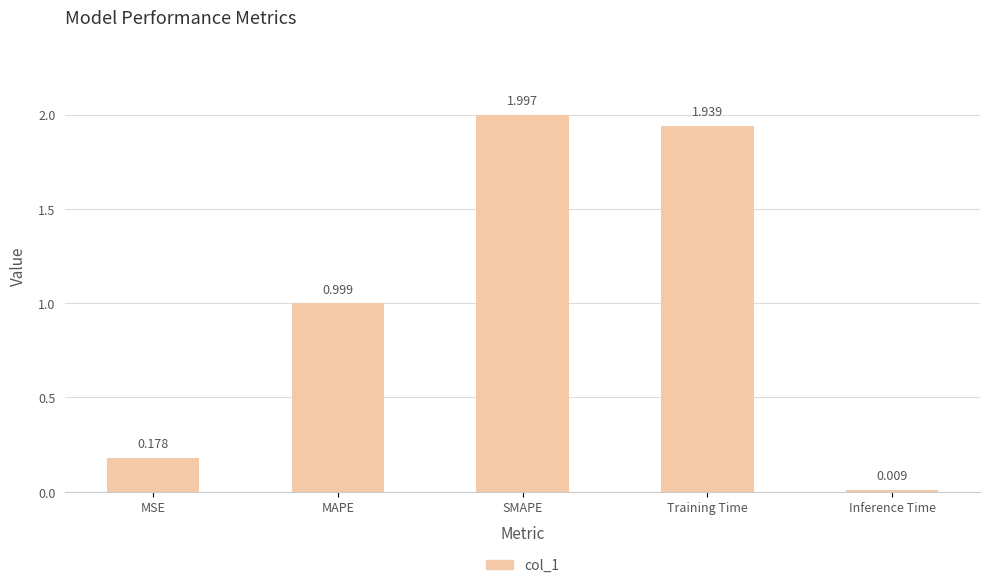

What is the label of the 3rd bar from the right?

SMAPE